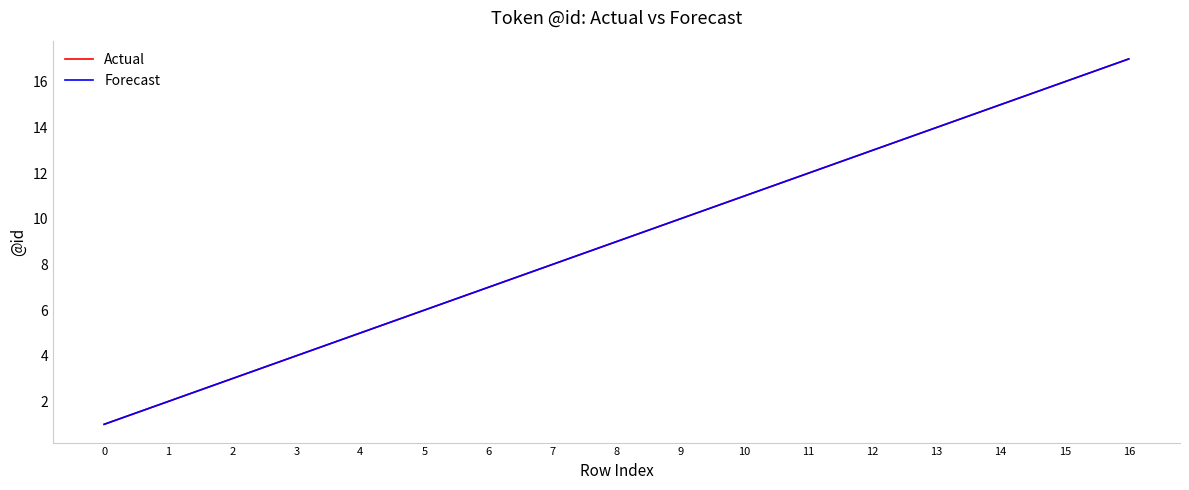

At which label is Forecast closest to 9?

8